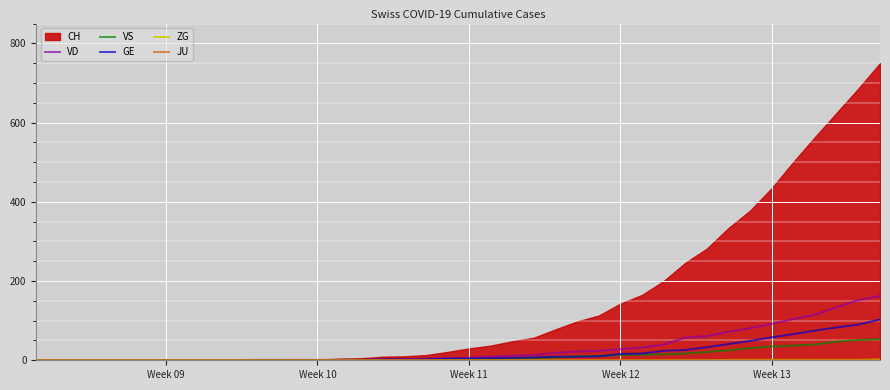

True or false: GE has more than 2 interior local peaks.

False